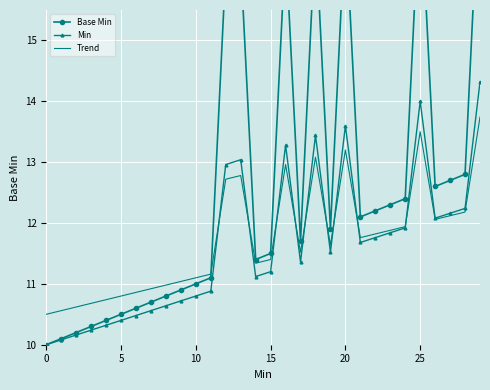

What are all the series names shown in the legend?

Base Min, Min, Trend